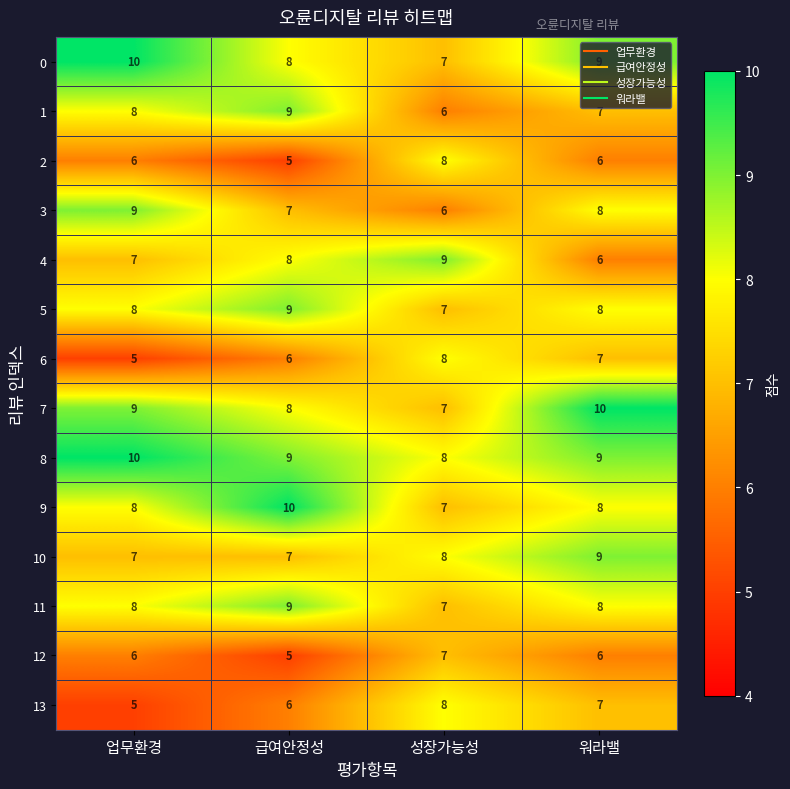

List the labels in order of 6 value, smallest first.

업무환경, 급여안정성, 워라밸, 성장가능성